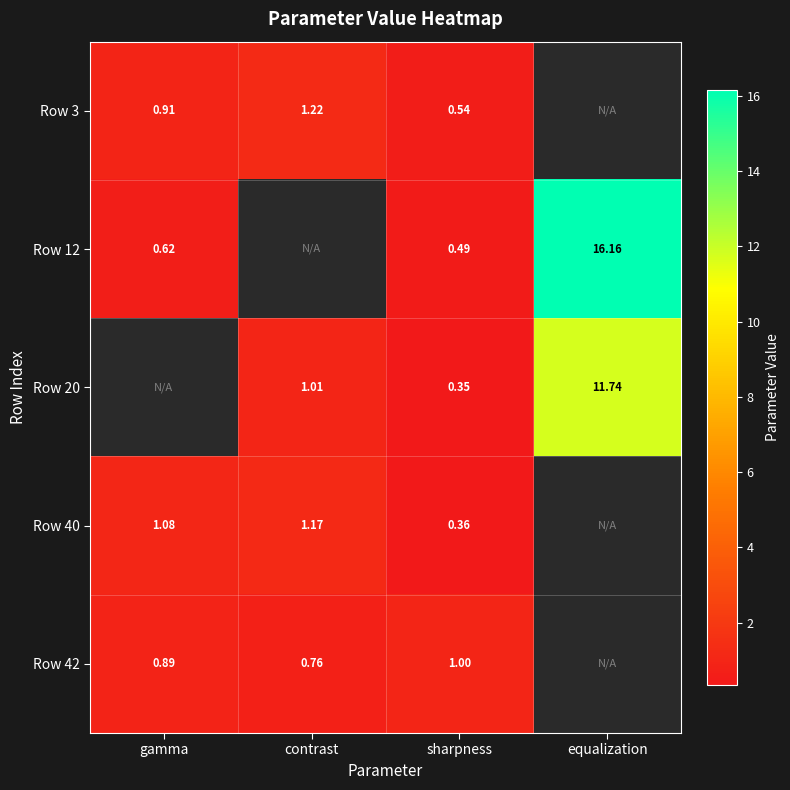

What is the smallest value displayed?

0.3